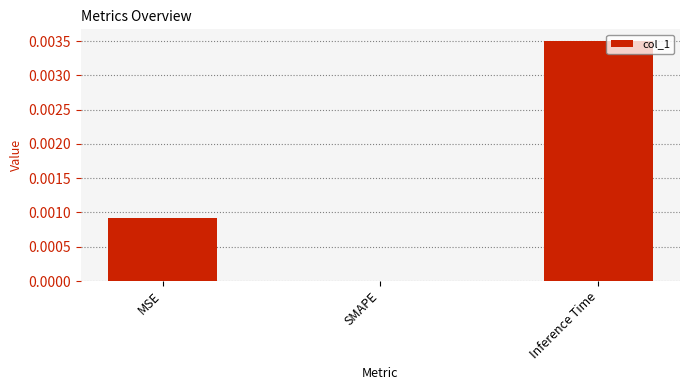

Are the bars horizontal?

No